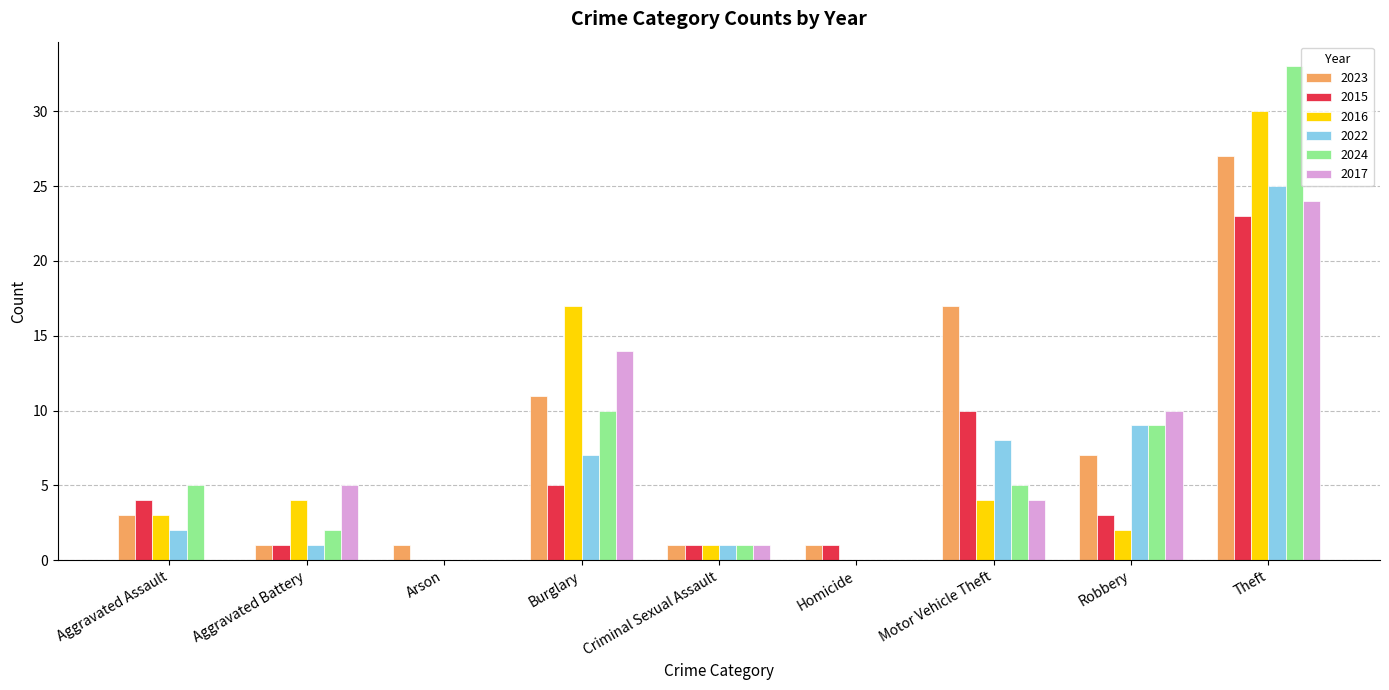

Which series has the largest range (max minus min)?

2024